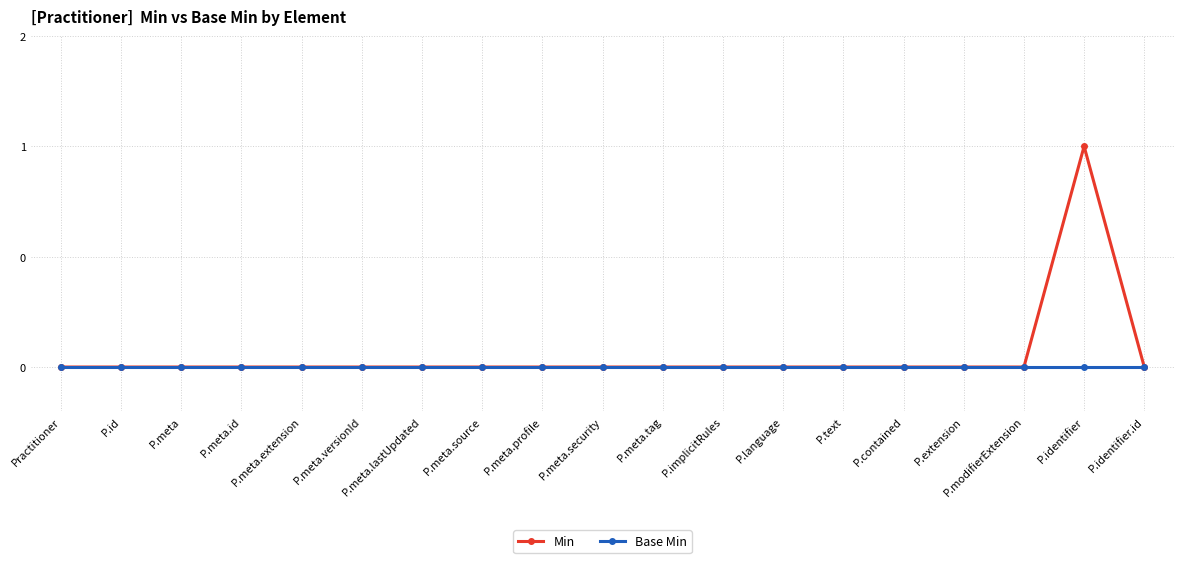

Is this an area chart (filled region under the line)?

No